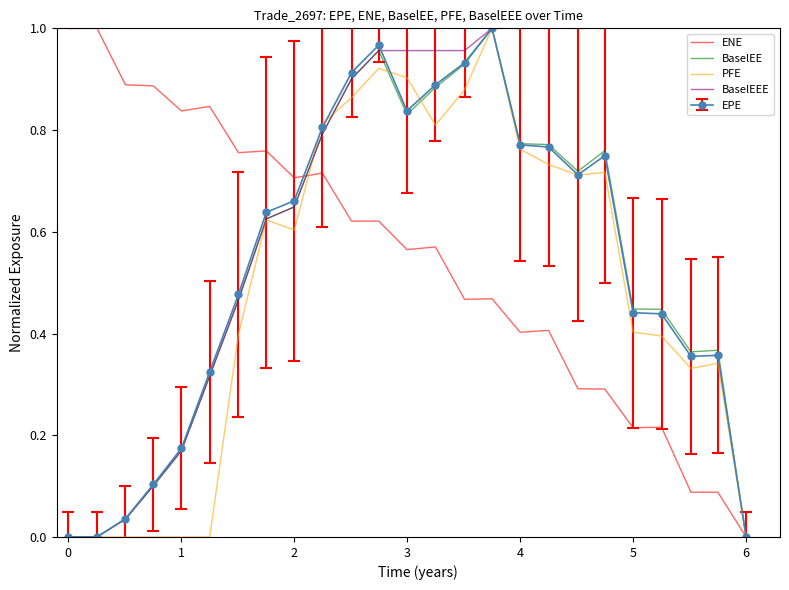

Which series has the largest total across all categories?

BaselEEE